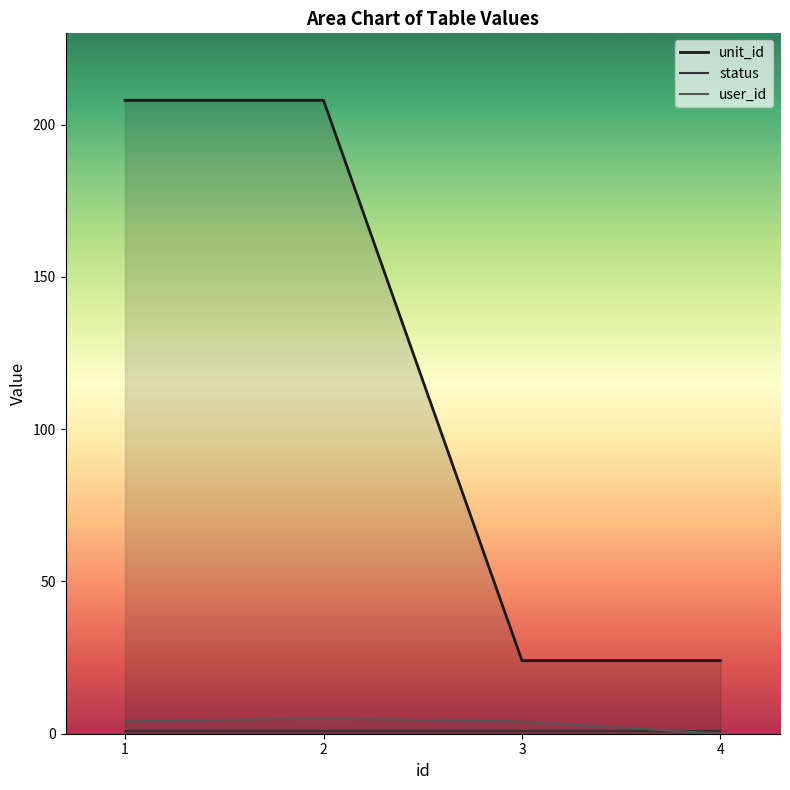

True or false: unit_id and user_id cross at least once.

False